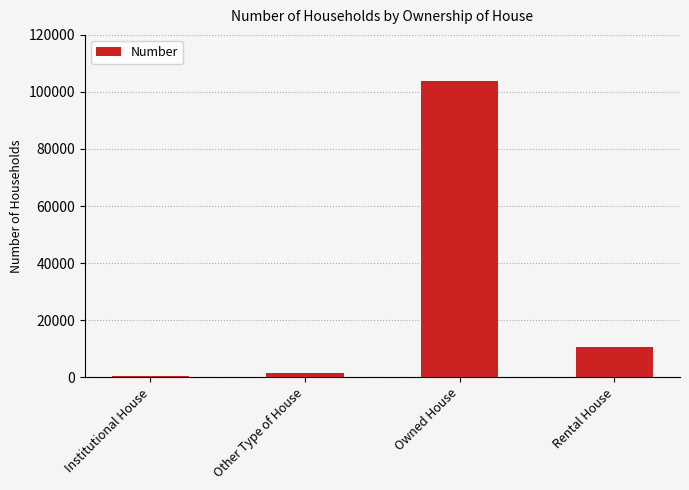

What is the difference between the second highest and minimum values?

10306